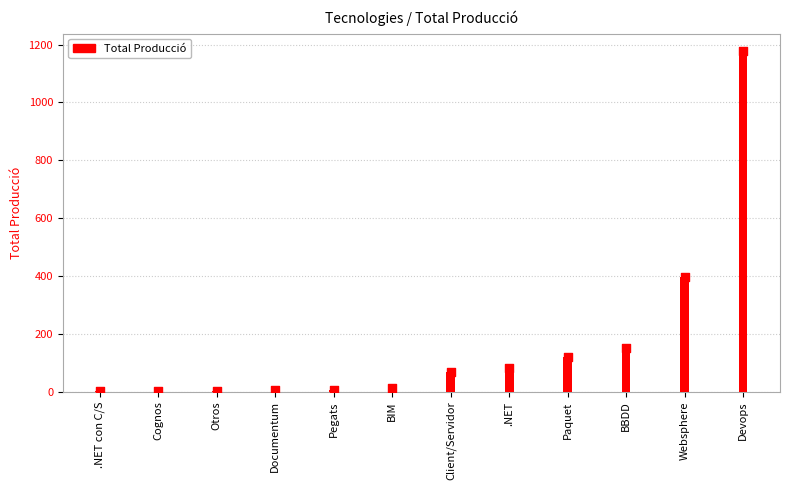

What is the change in value from BBDD to Websphere?

+246